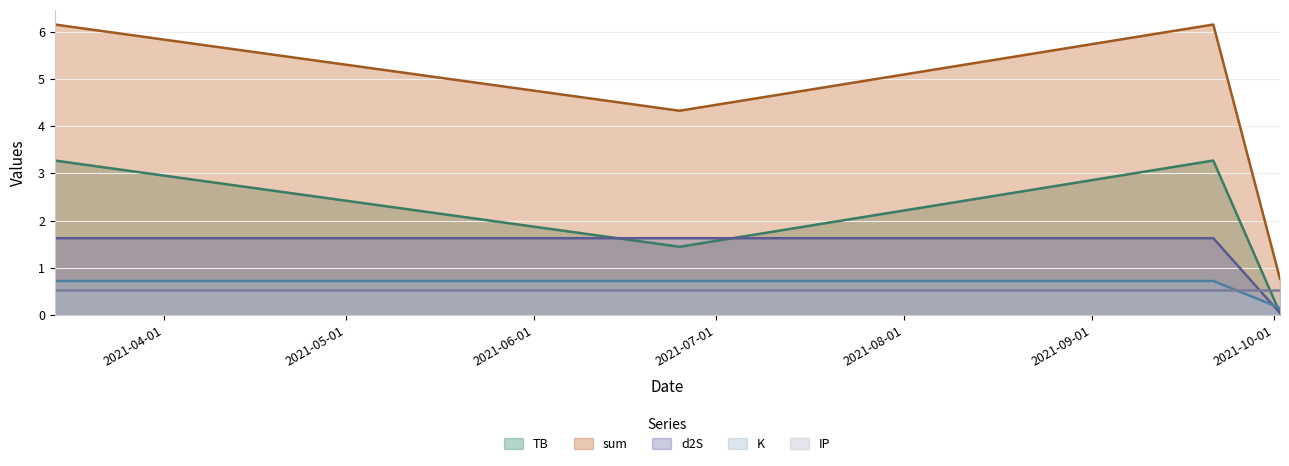

Between which two adjacent categories do K and TB first intersect?

2021-09-21 and 2021-10-02